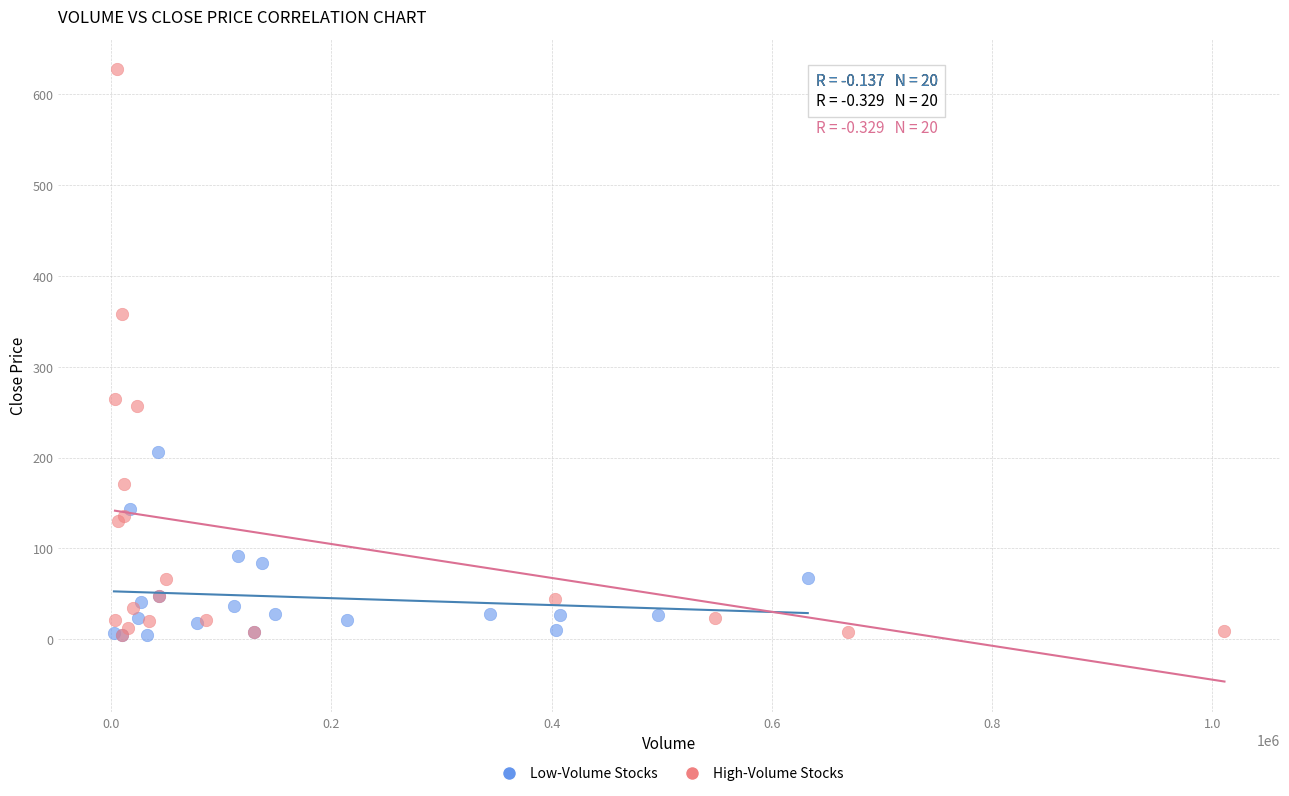

Which series has the largest Y range (max minus min)?

High-Volume Stocks